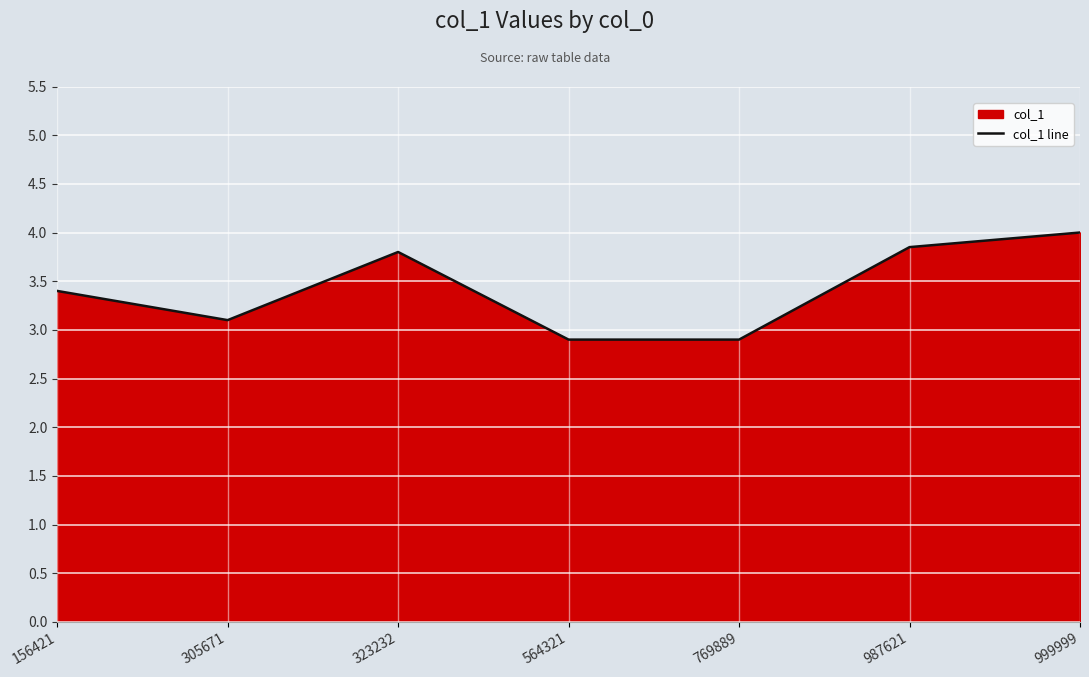

Does the chart display data point markers on the line(s)?

No